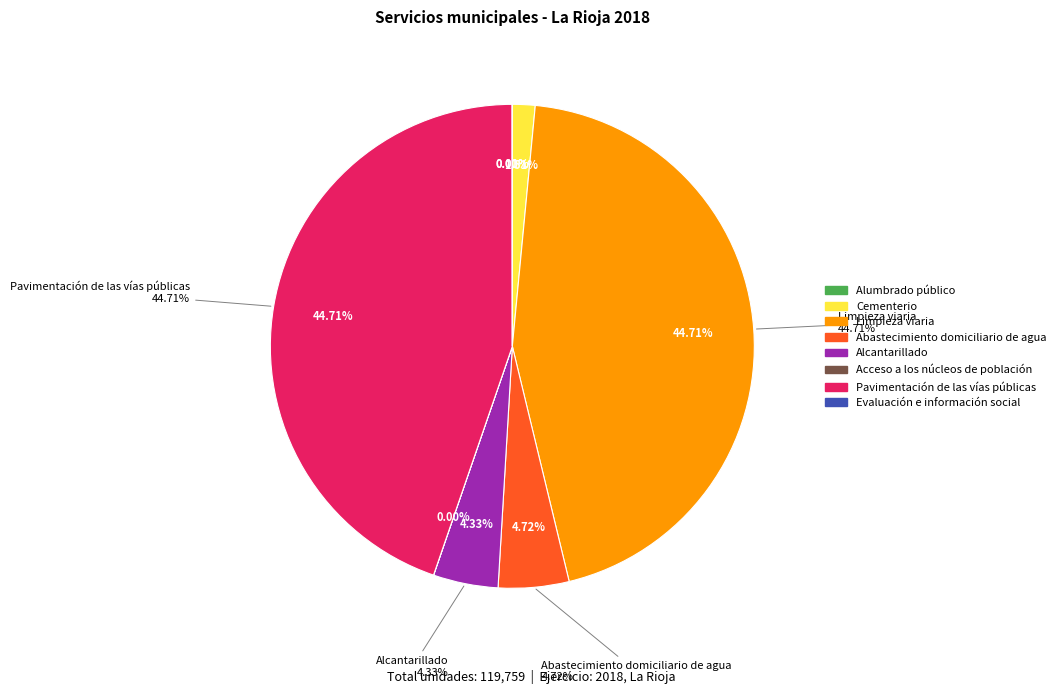

What percentage is the Pavimentación de las vías públicas slice, to the nearest percent?

45%